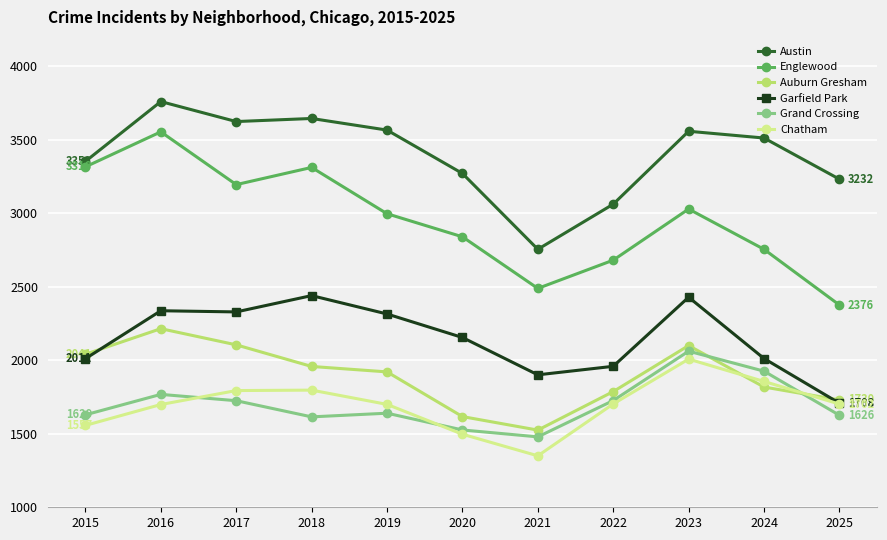

Which series has the largest range (max minus min)?

Englewood